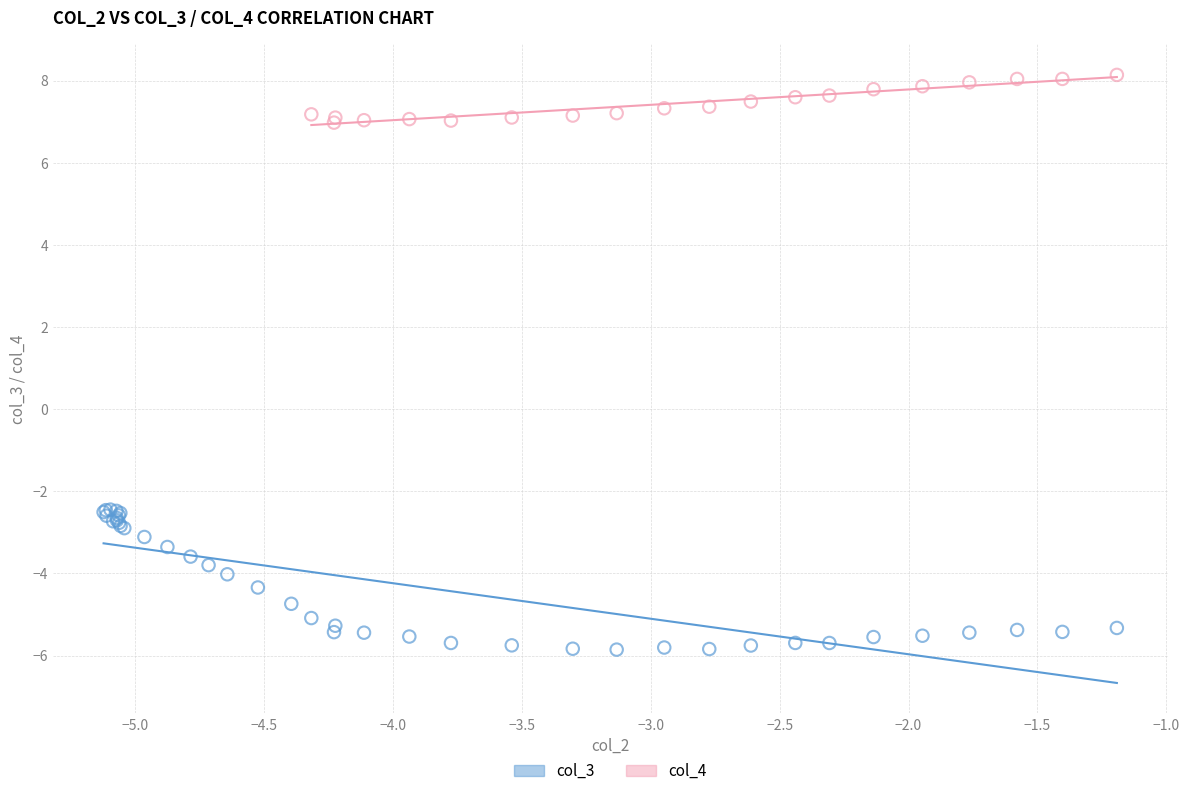

Which series contains the lowest Y value?

col_3